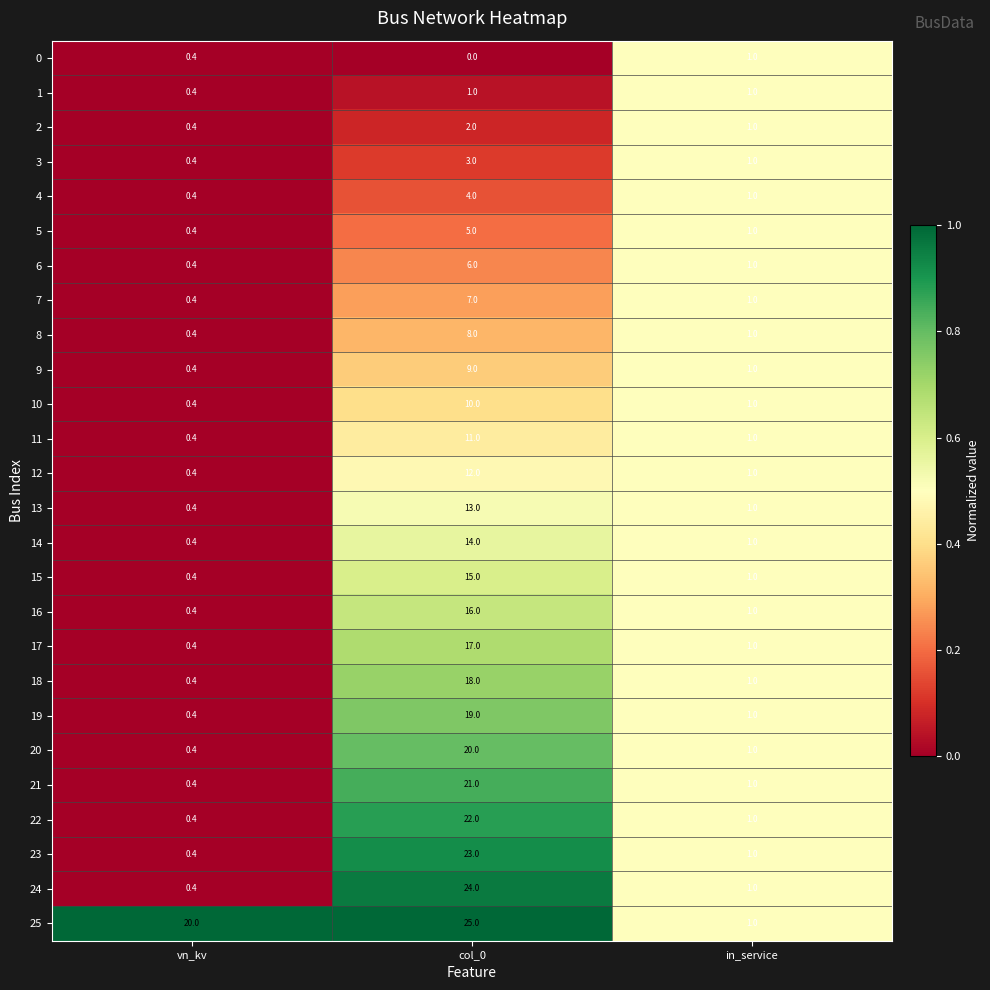

Which series changed the most between col_0 and in_service?

25